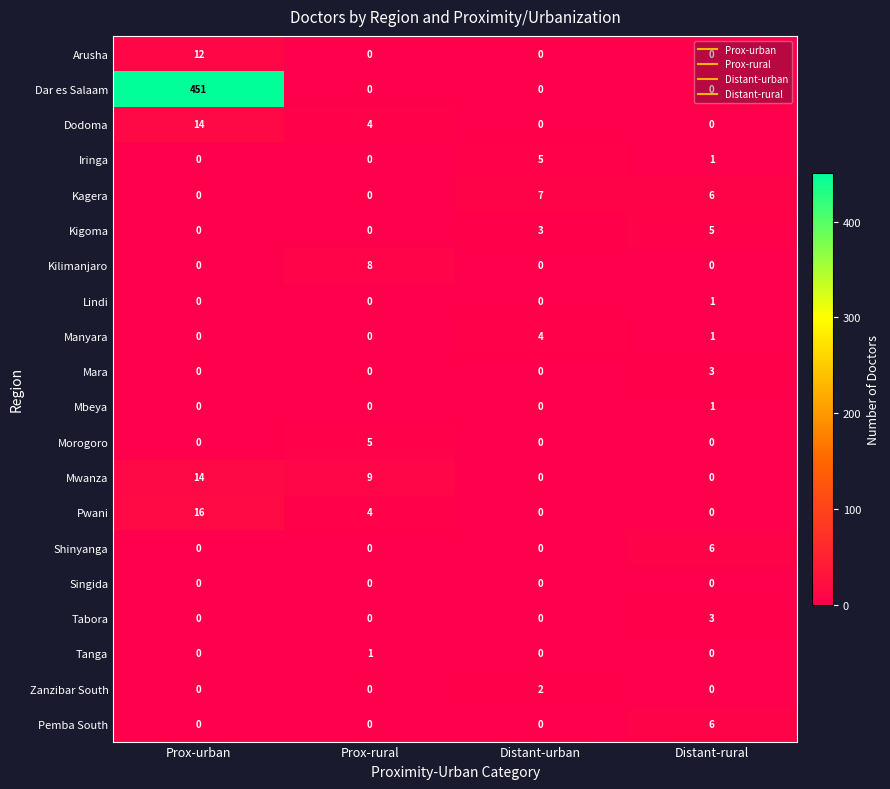

Which series changed the most between Prox-rural and Distant-rural?

Mwanza